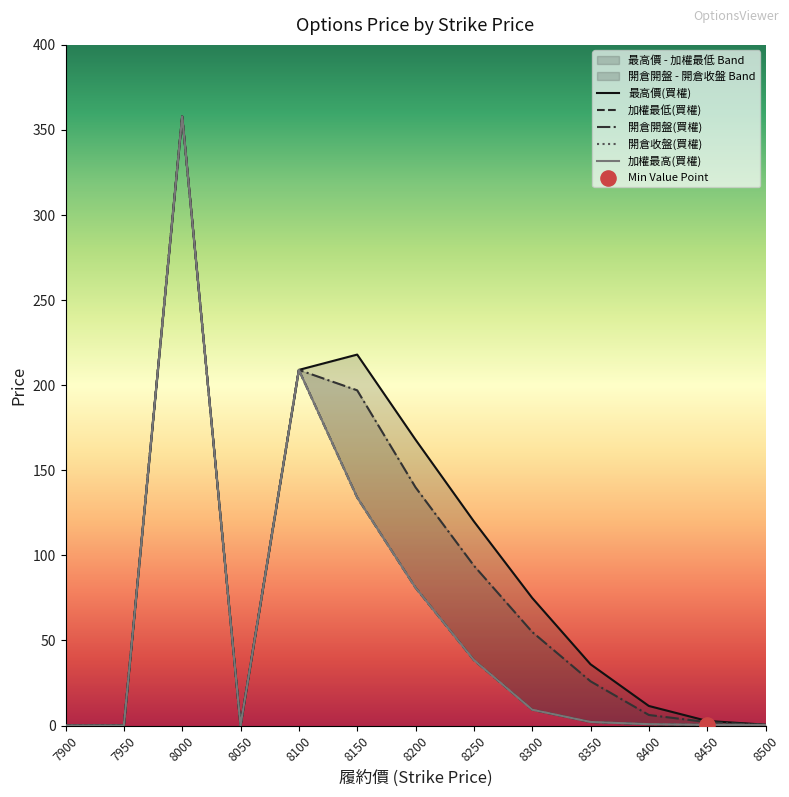

What are all the series names shown in the legend?

最高價(買權), 開倉開盤(買權), 加權最低(買權), 加權最高(買權), 開倉收盤(買權)